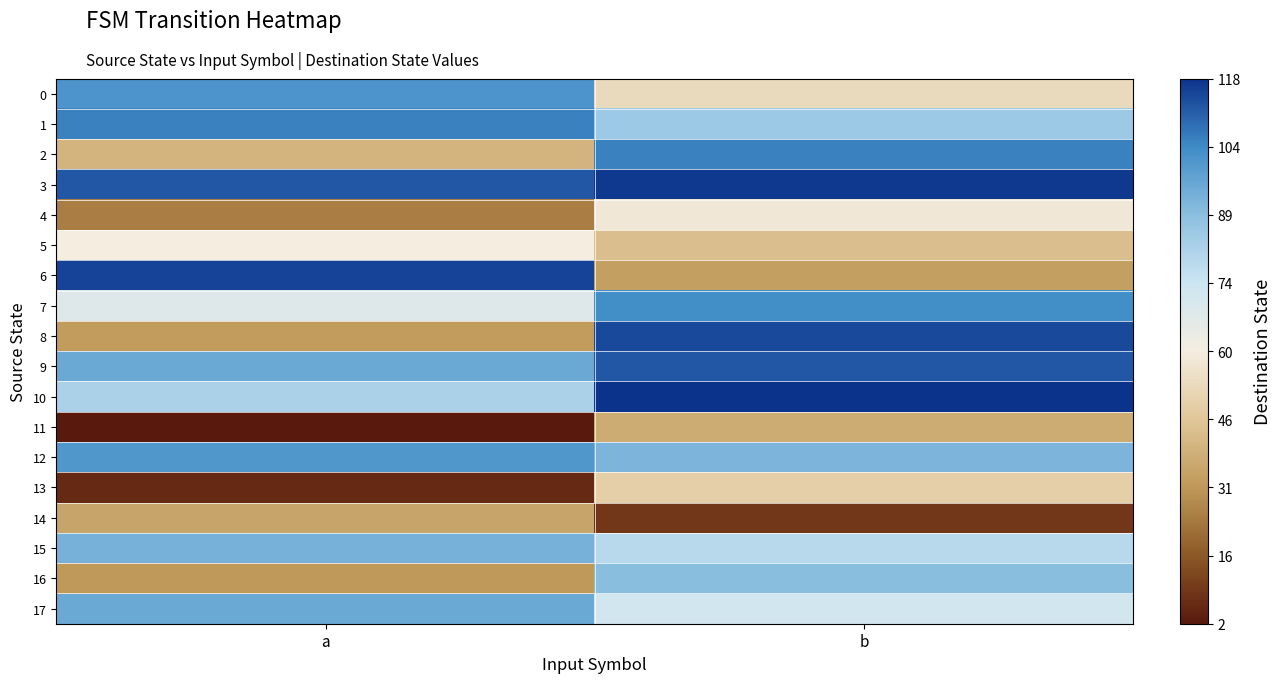

At which category is the sum across all series the highest?

b